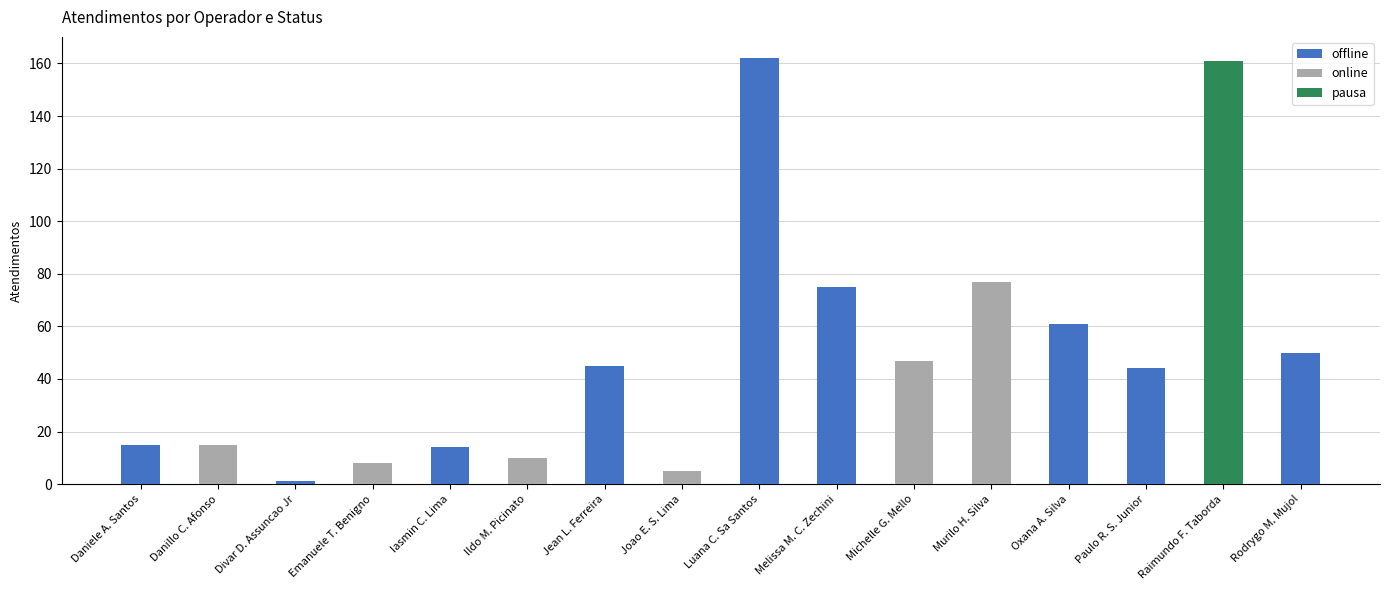

True or false: pausa has a value of 0 at Divar D. Assuncao Jr.

True